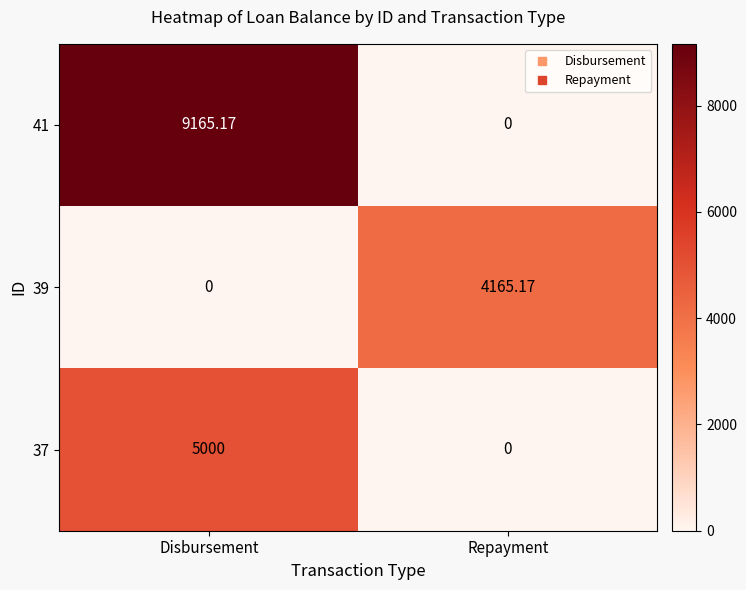

How many data points does each series have?

2